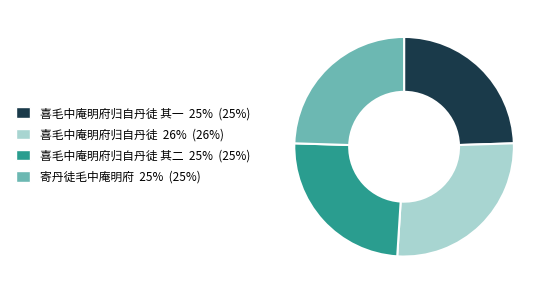

Is there any slice that represents more than half of the pie?

No